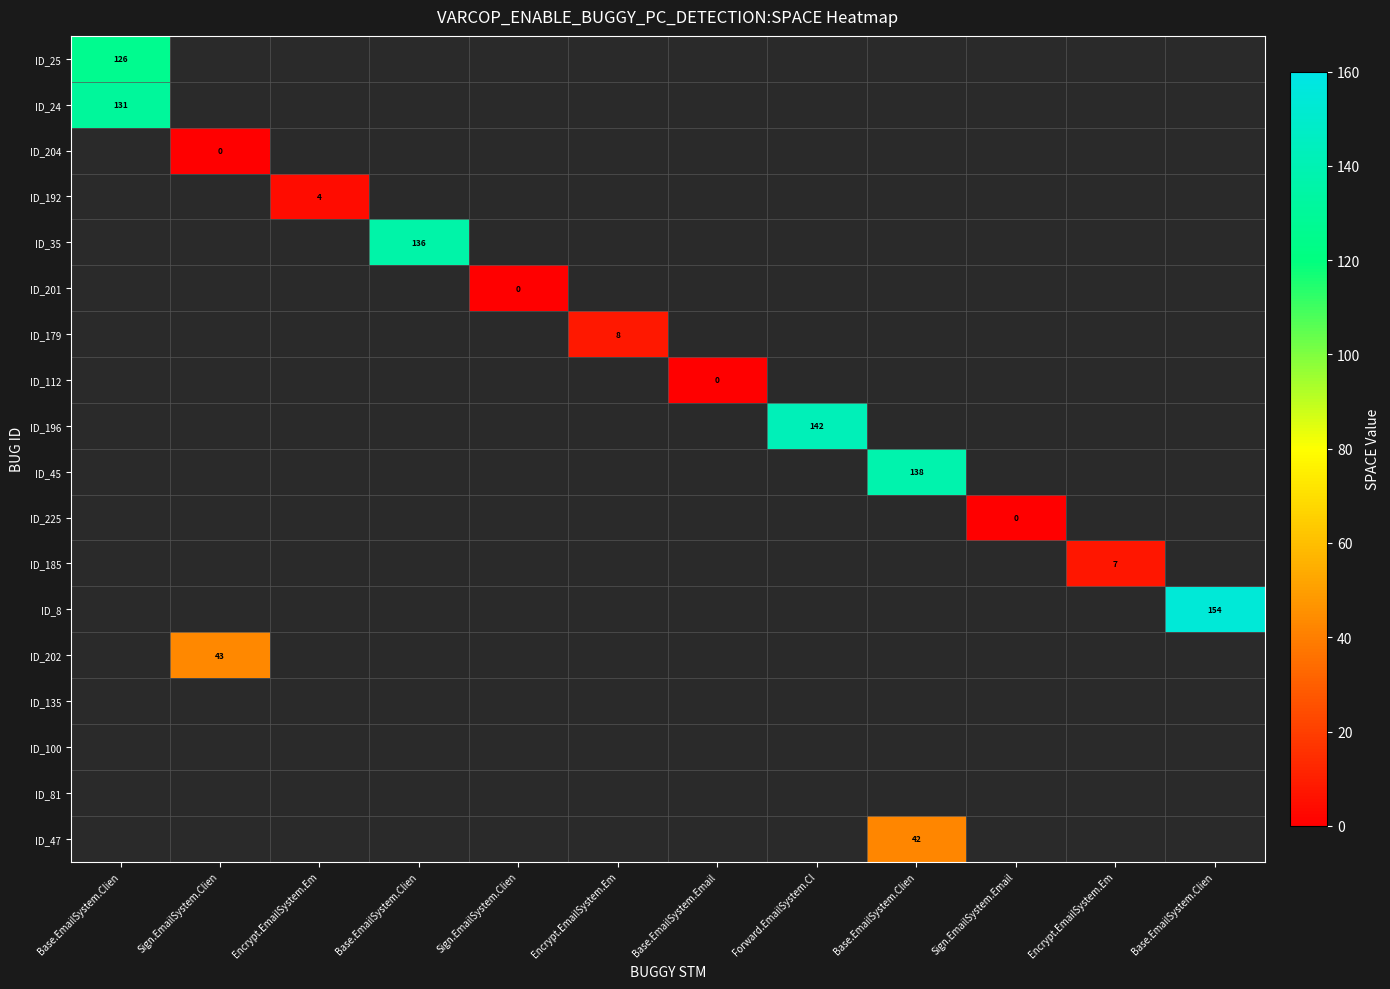

What is the minimum value shown in the chart?

-1